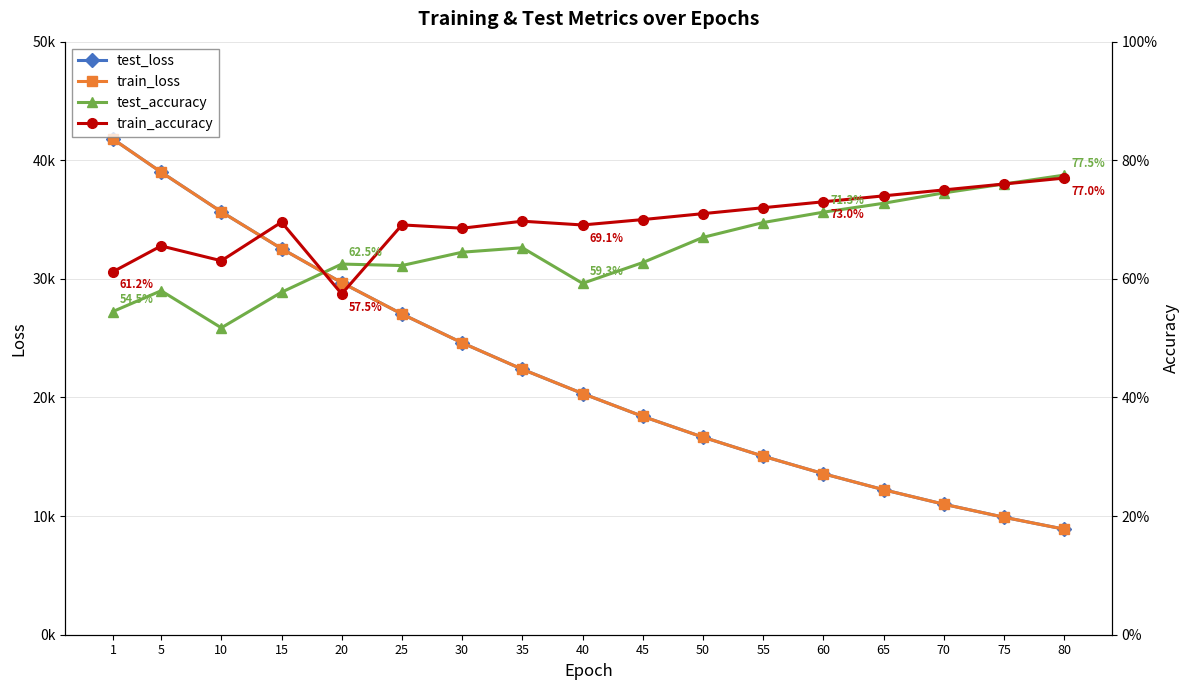

After their last crossing, which series has the higher values: train_loss or test_loss?

test_loss